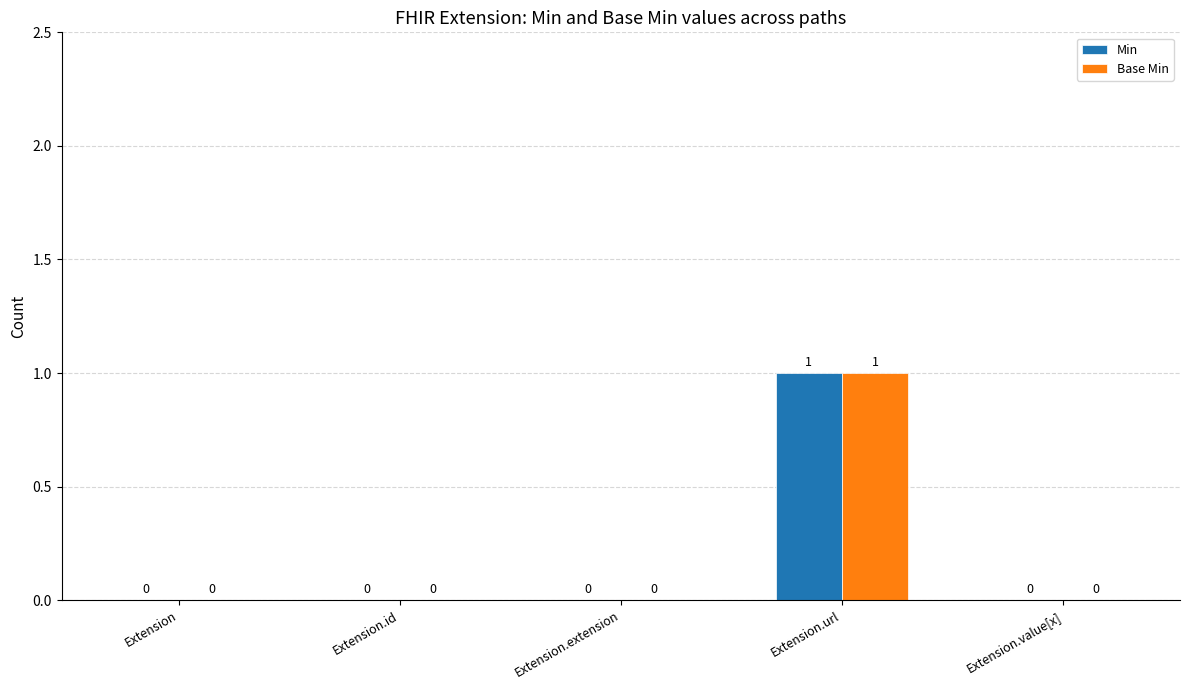

At which category is the sum across all series the highest?

Extension.url